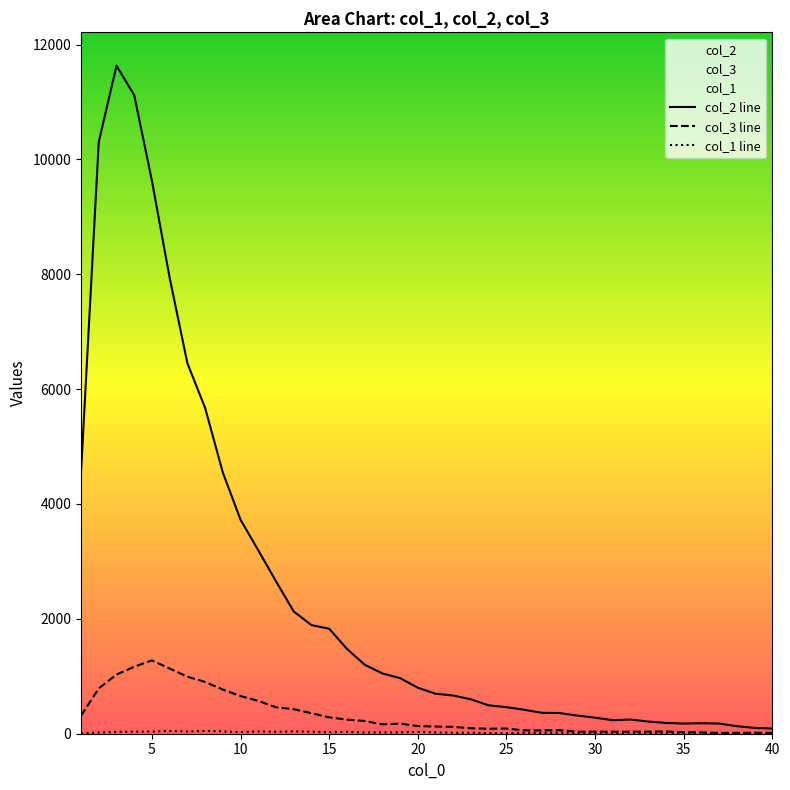

In col_1, how many points are higher than both neighbors (excluding endpoints)?

9